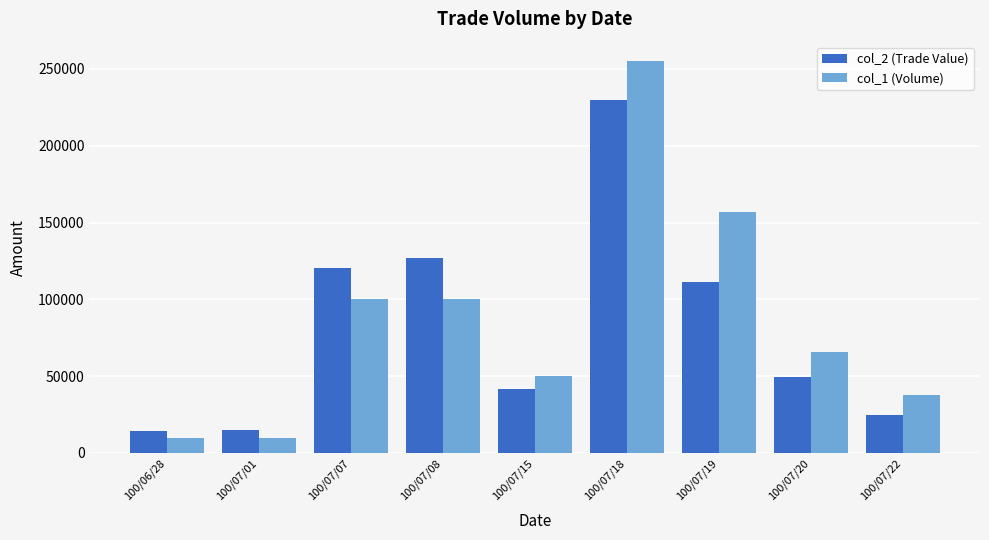

True or false: col_2 (Trade Value) has a value of 229930 at 100/07/18.

True